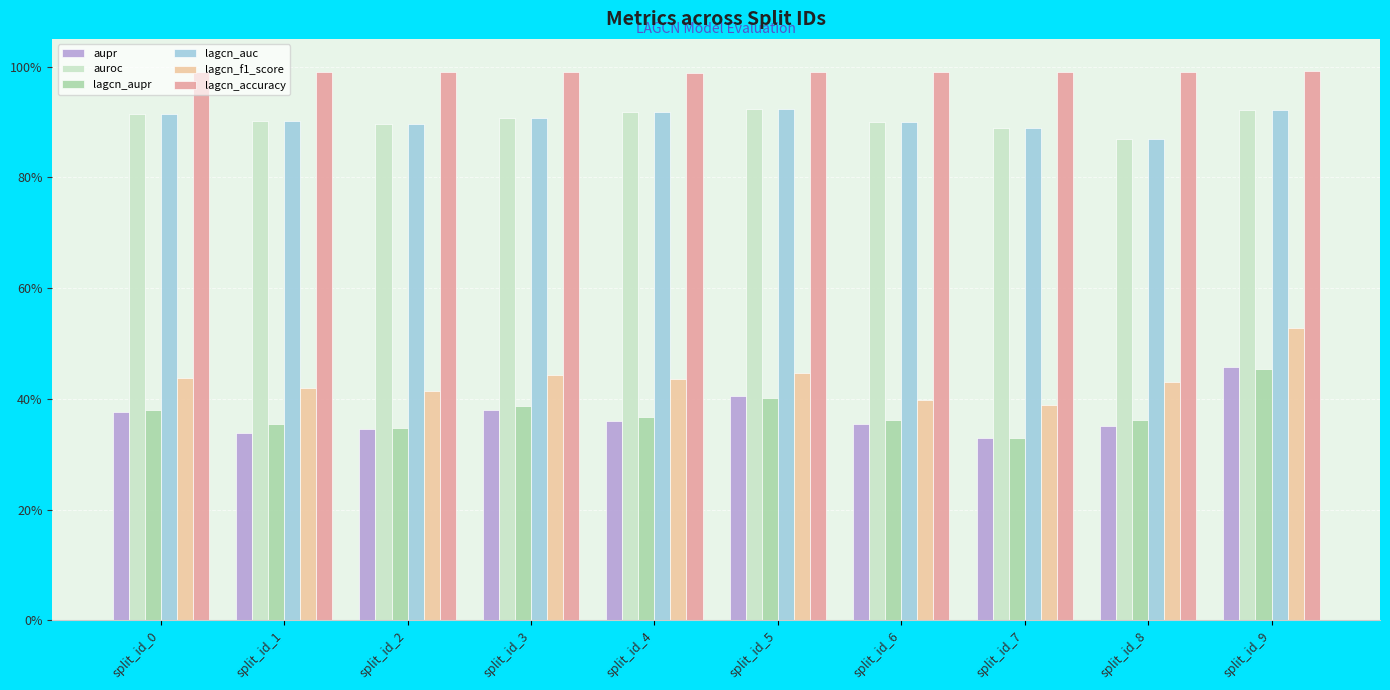

Does the chart contain any negative values?

No